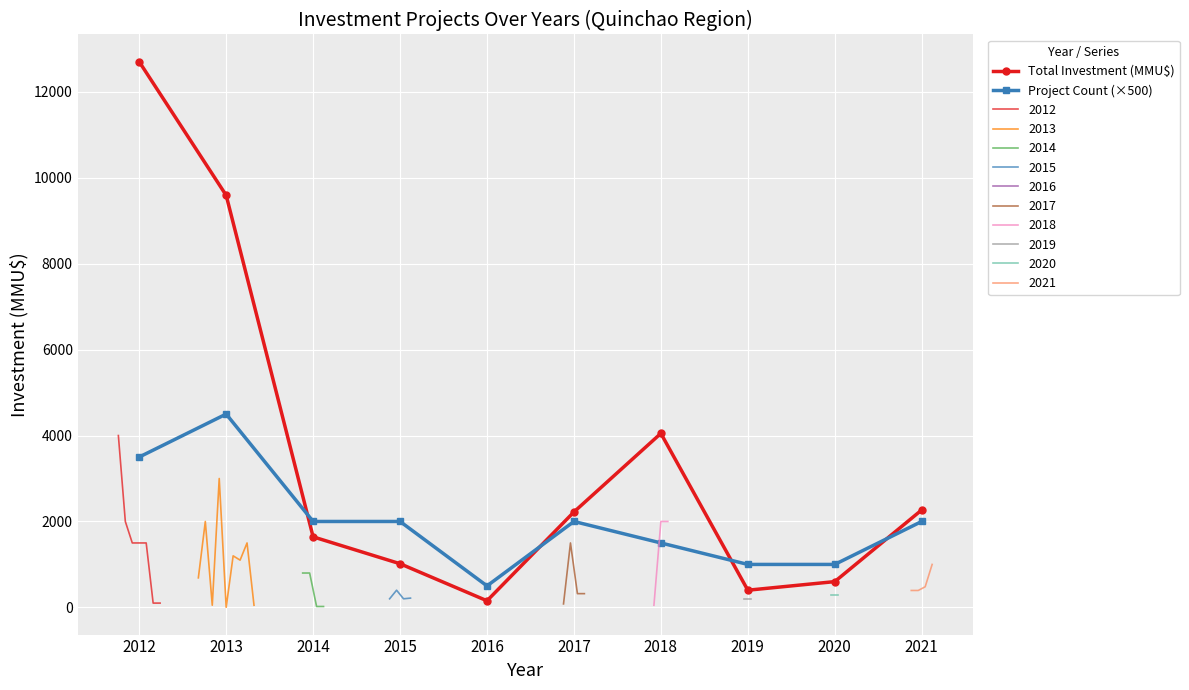

How many intersections are there between Project Count (×500) and Total Investment (MMU$)?

4